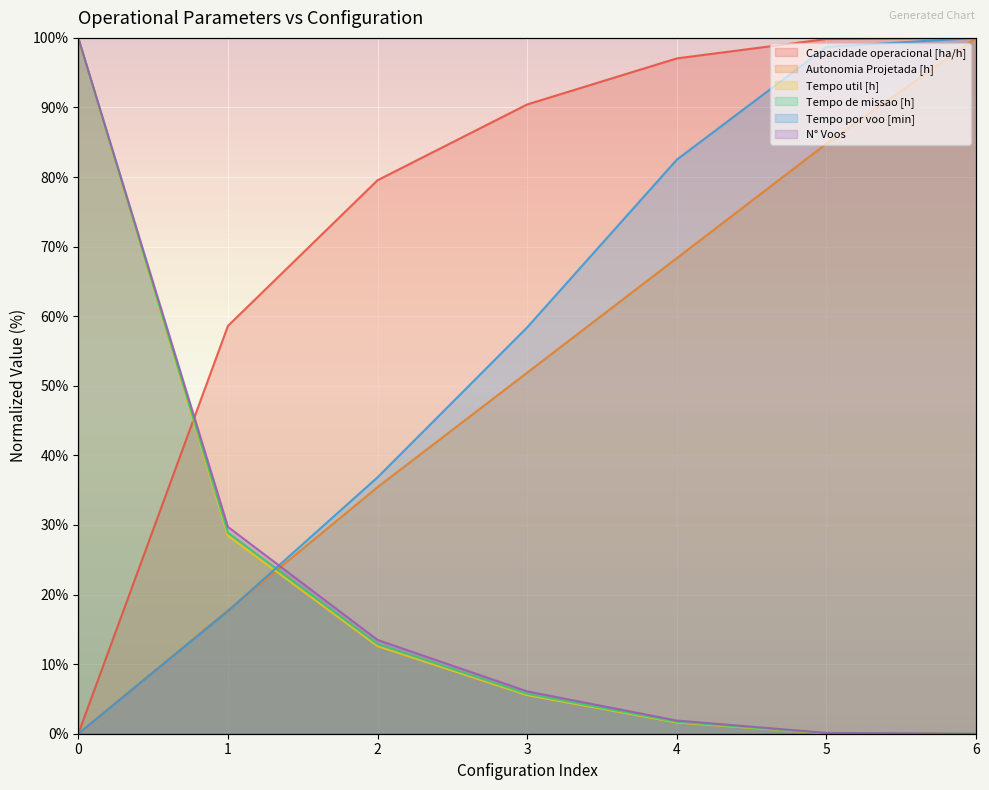

What is the difference between the Tempo de missao [h] values at 5 and 2?

12.8